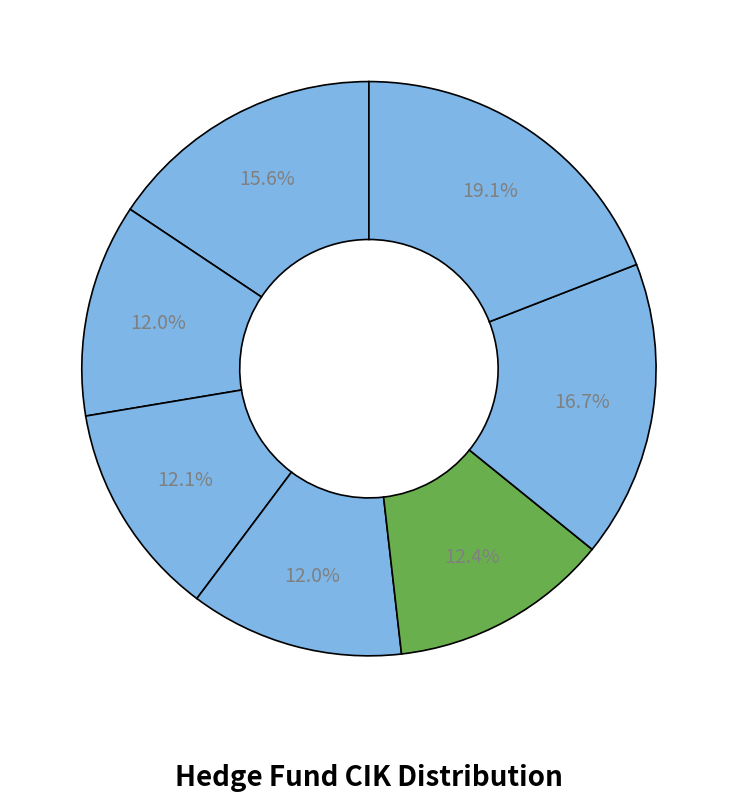

Count the number of slices in the pie.

7